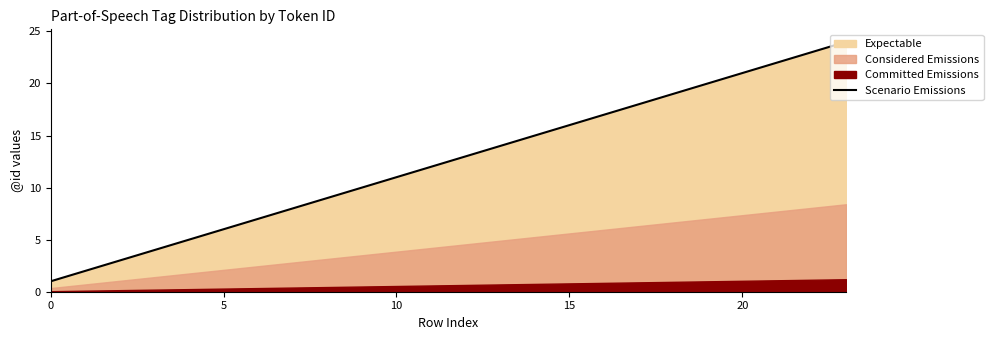

What is the difference between the values at 14 and 15?

1